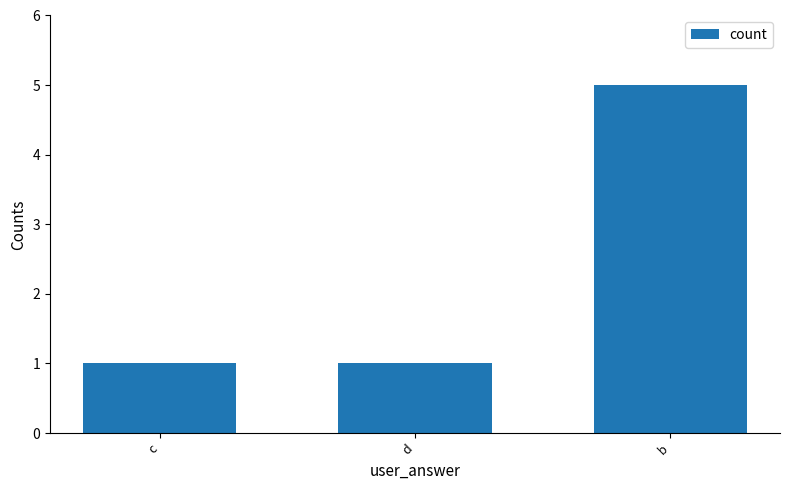

What is the approximate value at c?

1